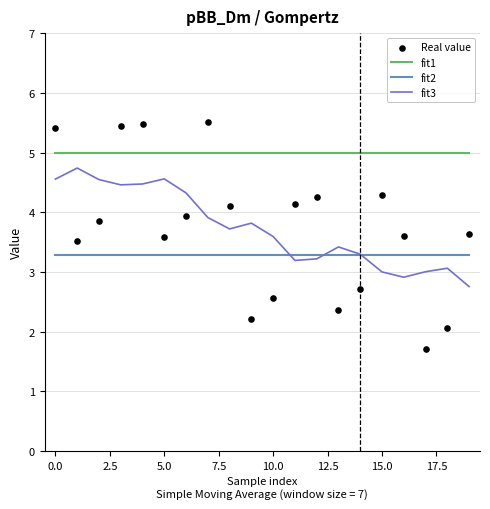

Which series has the largest Y range (max minus min)?

Real value